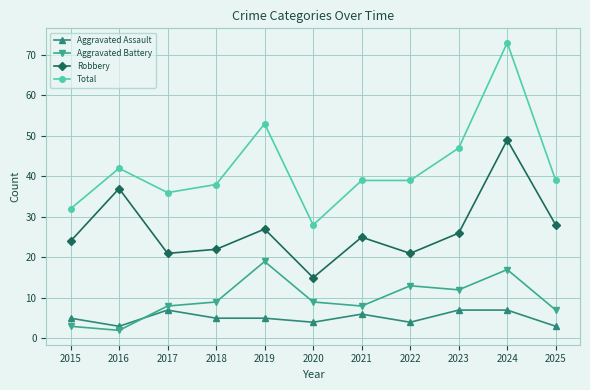

How many data points in Aggravated Battery are less than 9?

5